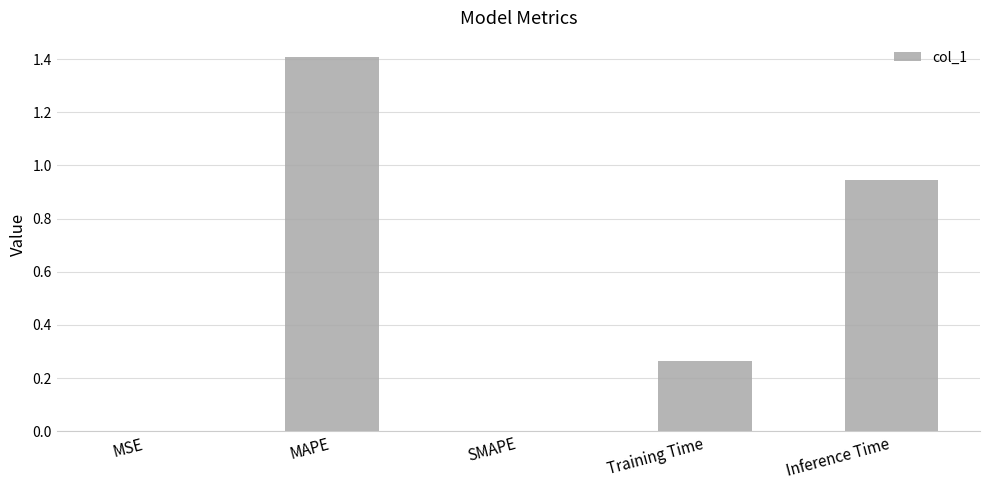

True or false: the data shows 1.4 at MAPE.

True